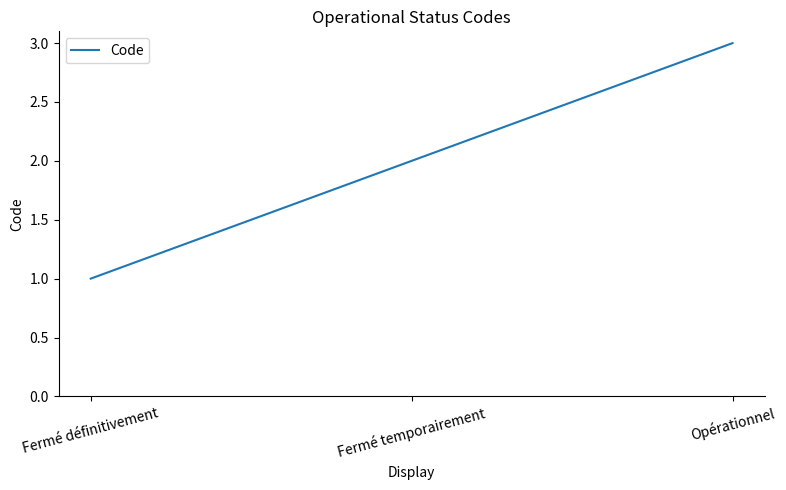

How many distinct data groups are displayed?

1